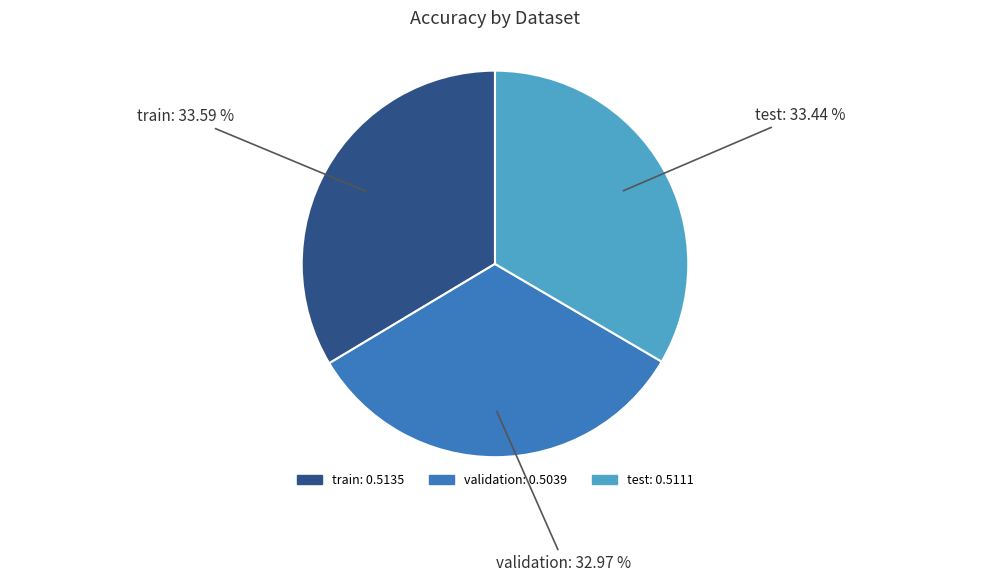

Is it true that validation is 33% of the pie?

True